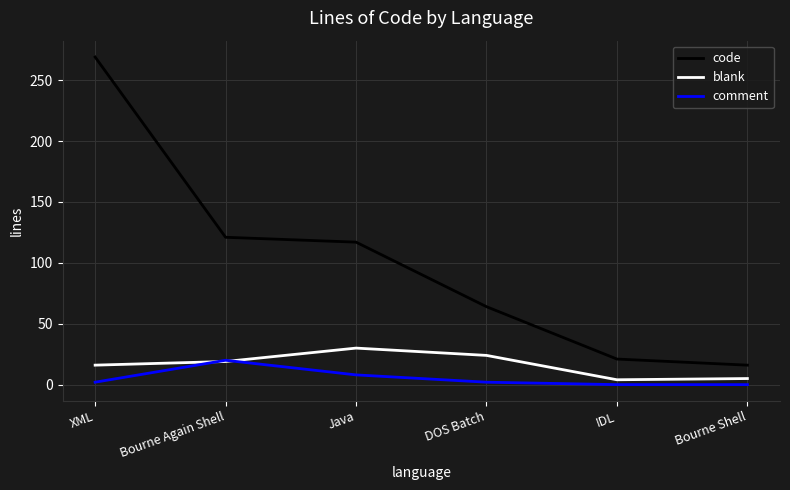

Between Bourne Again Shell and Bourne Shell, which series saw the biggest shift?

code